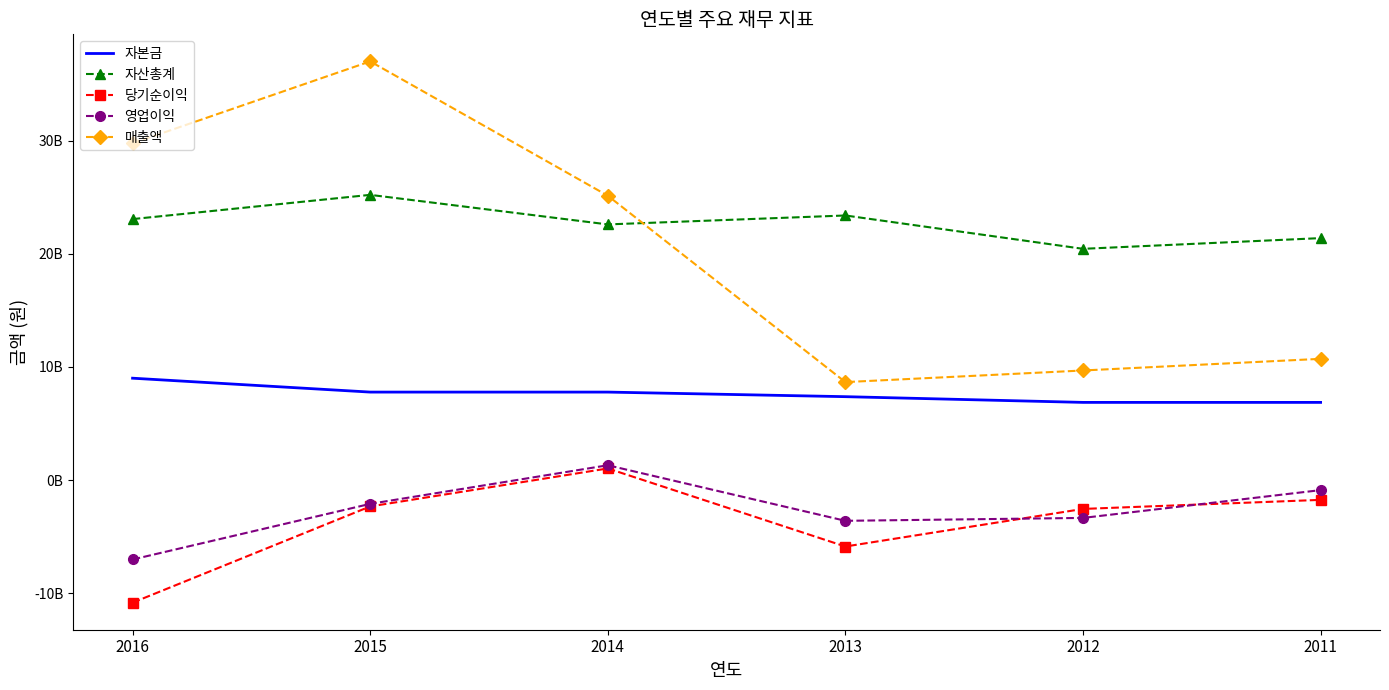

What are all the series names shown in the legend?

자본금, 자산총계, 당기순이익, 영업이익, 매출액